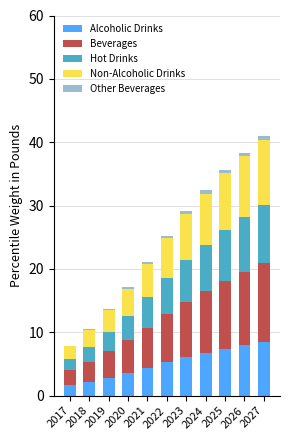

The value of Alcoholic Drinks at 2026 is 8.0. True or false?

True